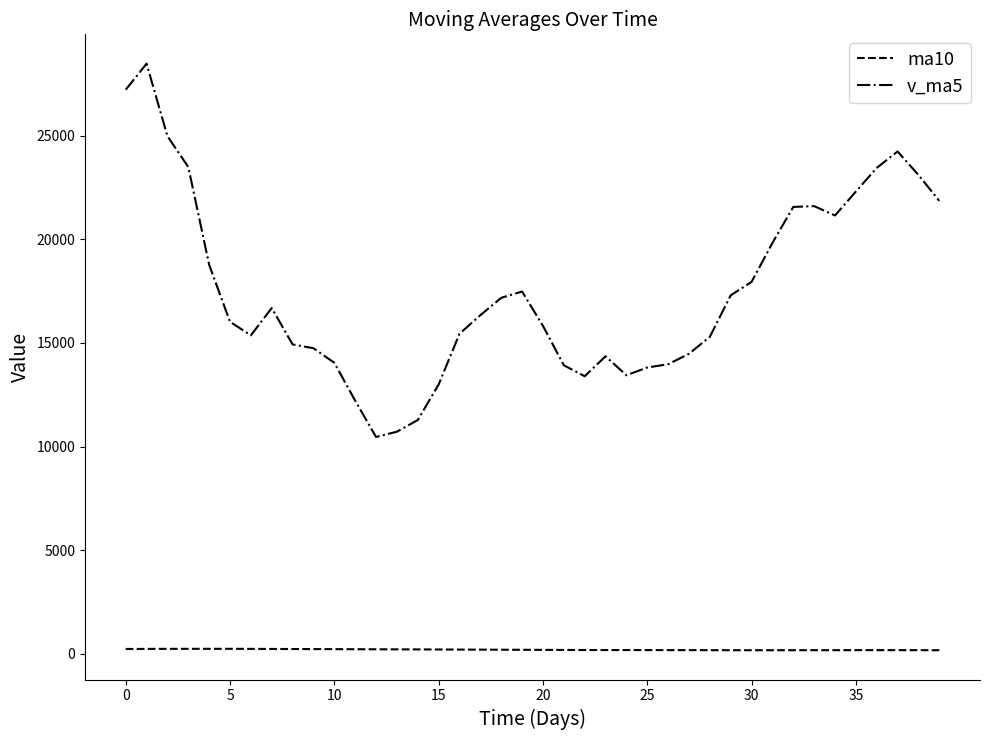

What is the difference between the maximum and minimum values in the v_ma5 series?

18011.7